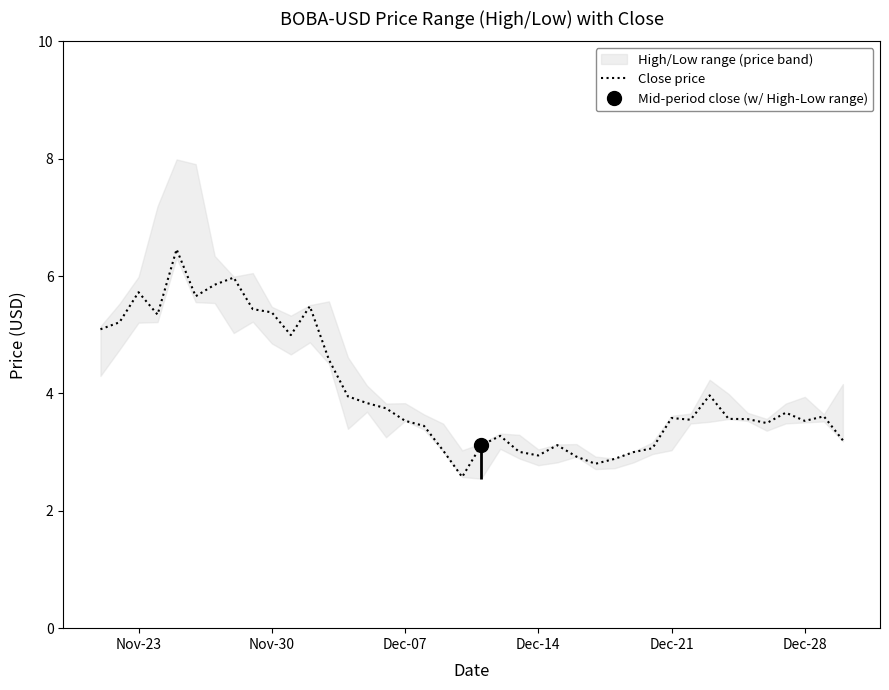

The Close price series shows 5.4 at Nov-30. True or false?

True